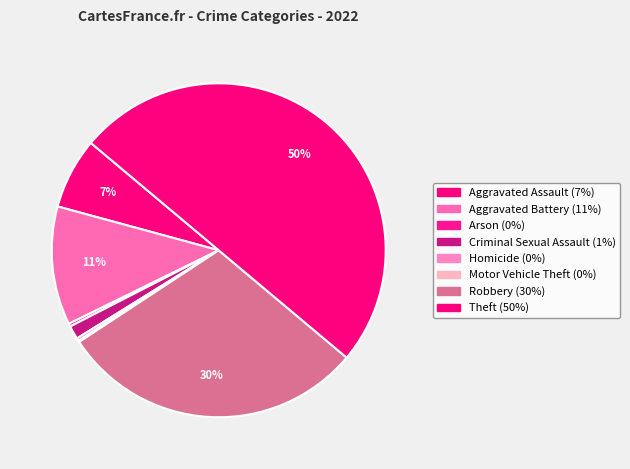

Rank the categories by value from lowest to highest.

Motor Vehicle Theft, Arson, Homicide, Criminal Sexual Assault, Aggravated Assault, Aggravated Battery, Robbery, Theft